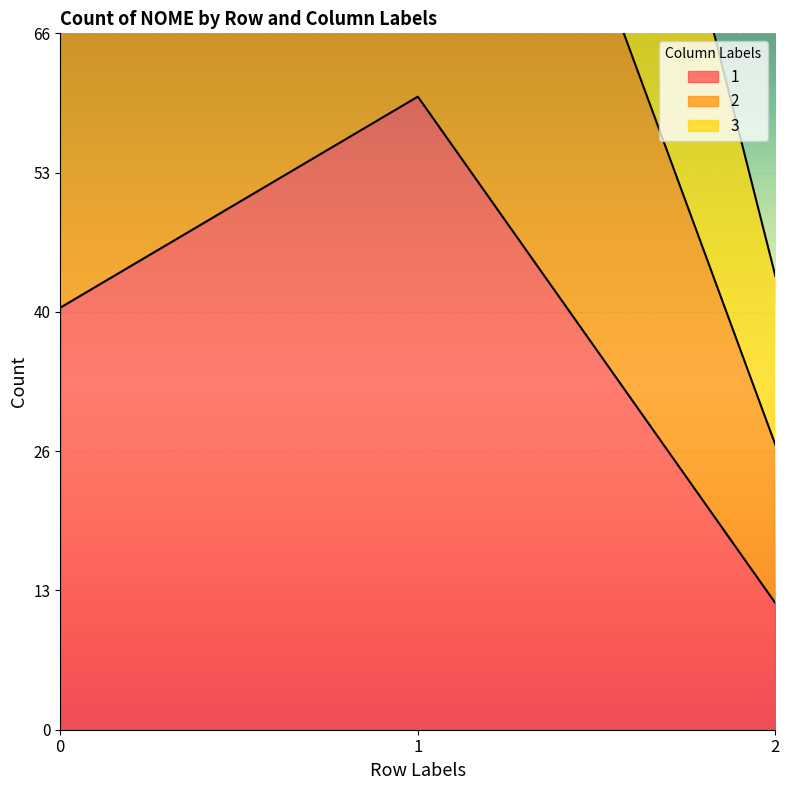

What is the maximum value for 3?

177